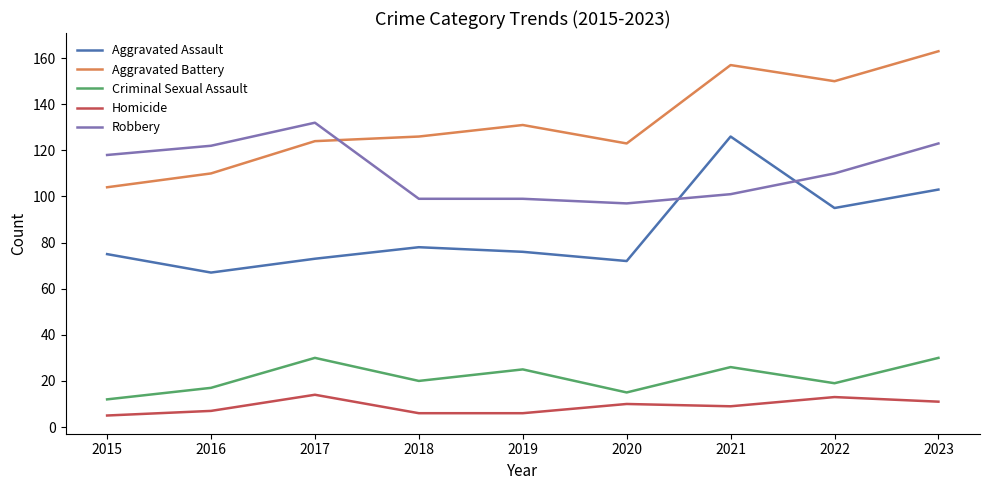

What is the smallest value displayed?

5